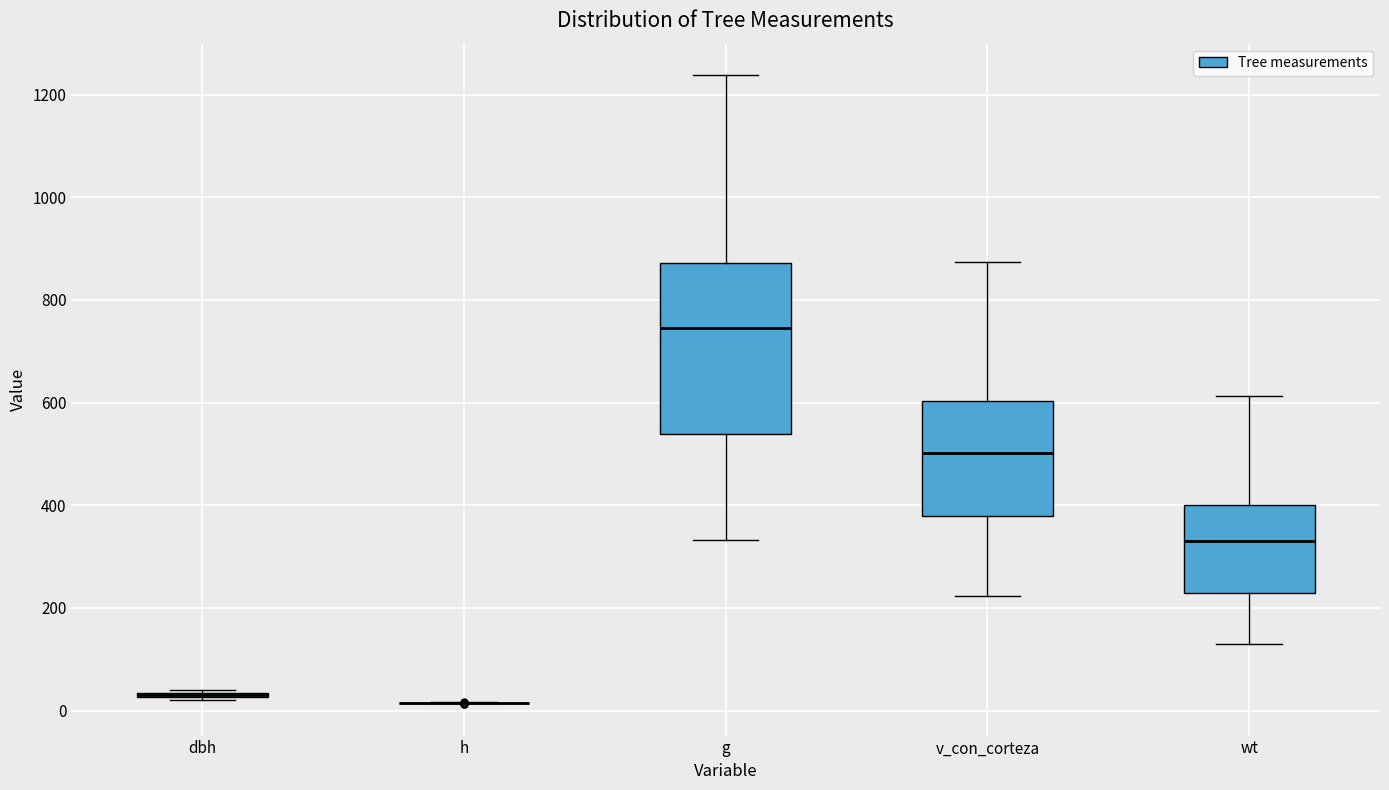

Where is the upper edge of the box for wt on the y-axis? The values are not printed on the chart, so give them approximately, as read against the axis.

400